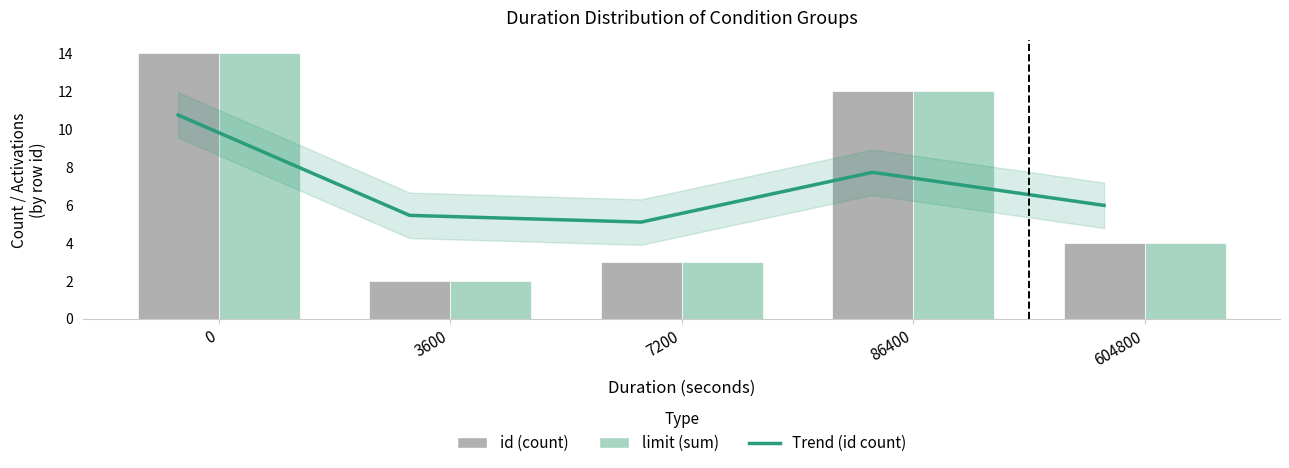

Between 7200 and 86400, which series saw the biggest shift?

id (count)